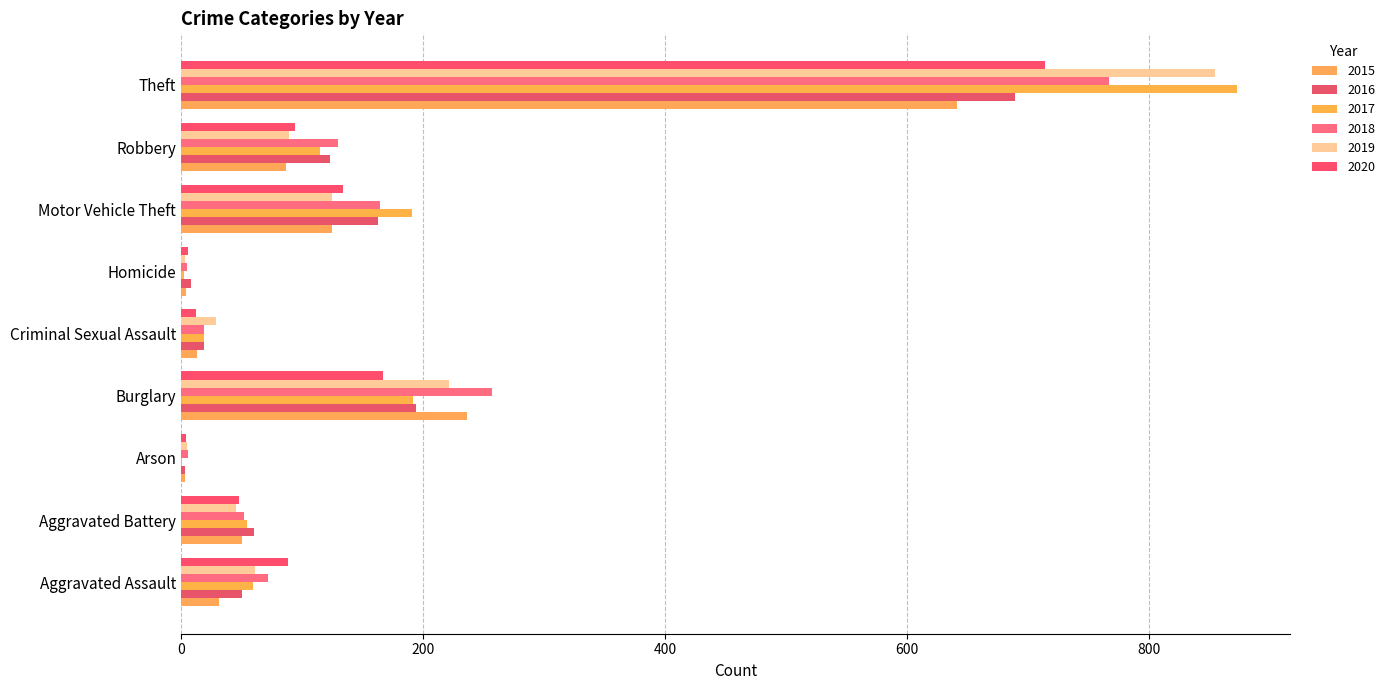

How many distinct data groups are displayed?

6